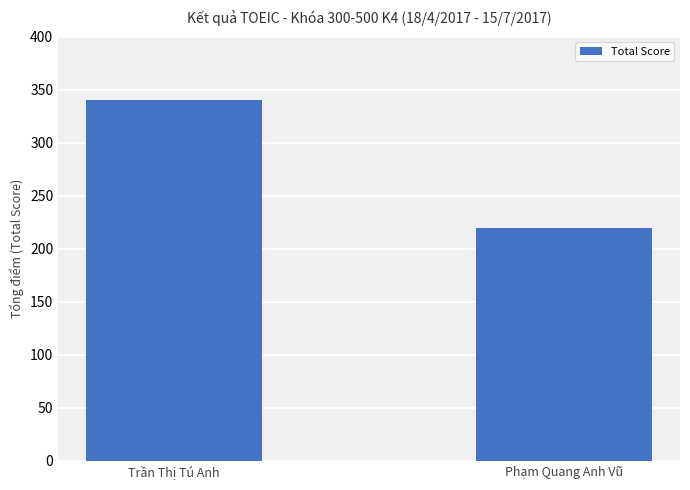

What is the change in value from Trần Thị Tú Anh to Phạm Quang Anh Vũ?

-120